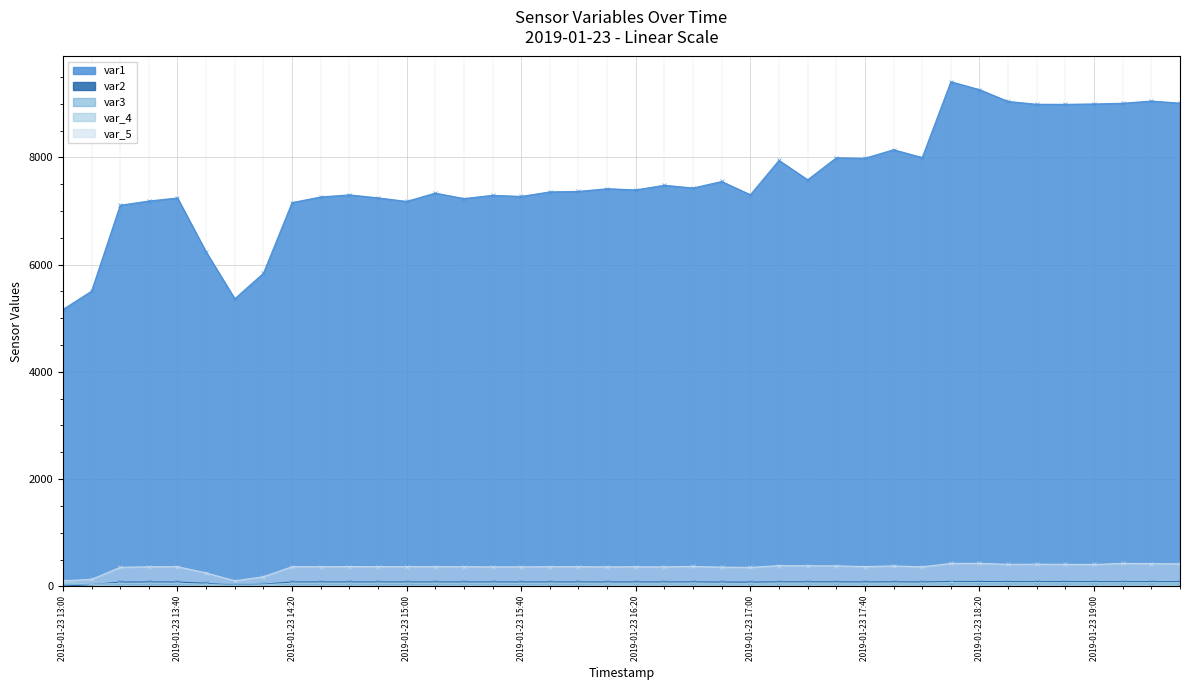

What is the label of the 23rd point from the right?

2019-01-23 15:50